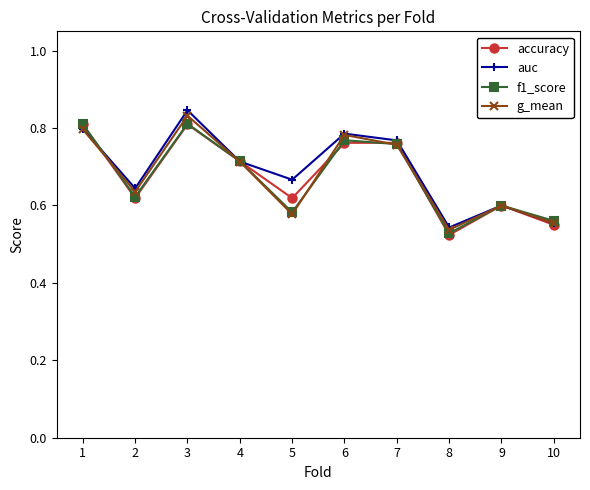

Which series has the widest spread of values?

auc